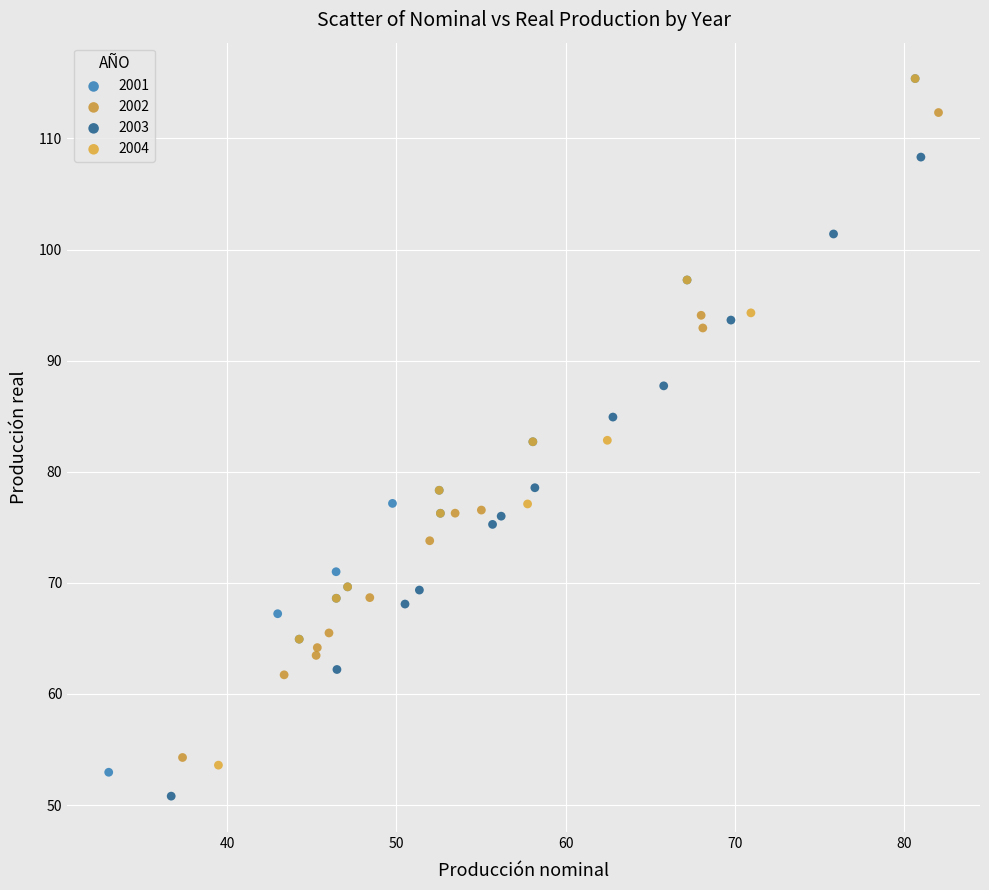

What are all the series names shown in the legend?

2001, 2002, 2003, 2004